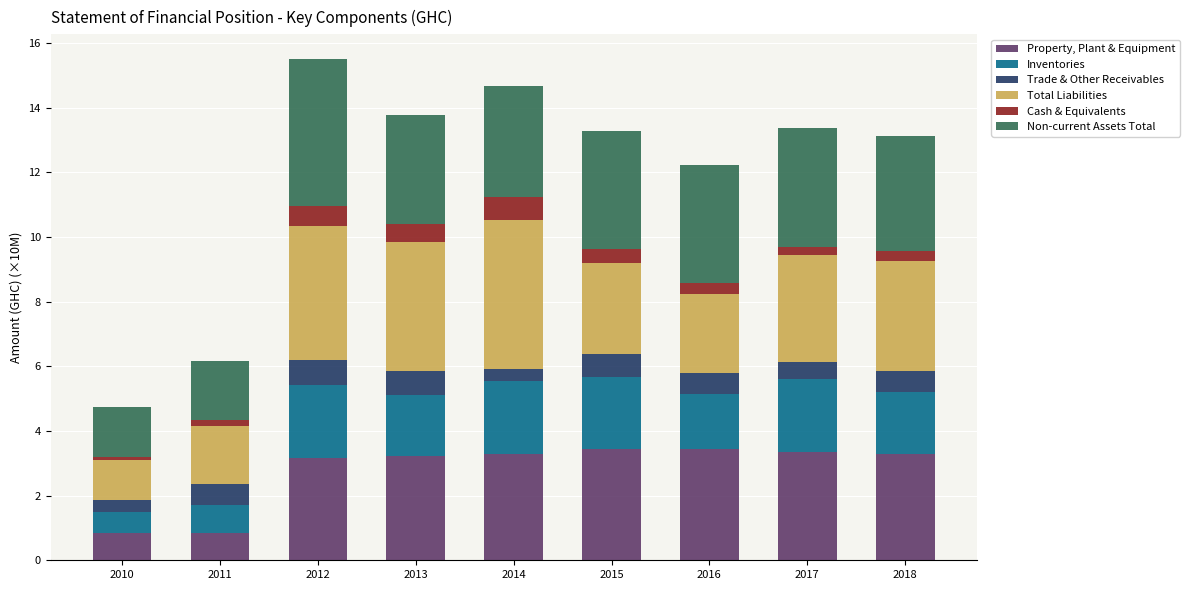

What is the highest value of the Property, Plant & Equipment series?

3.4